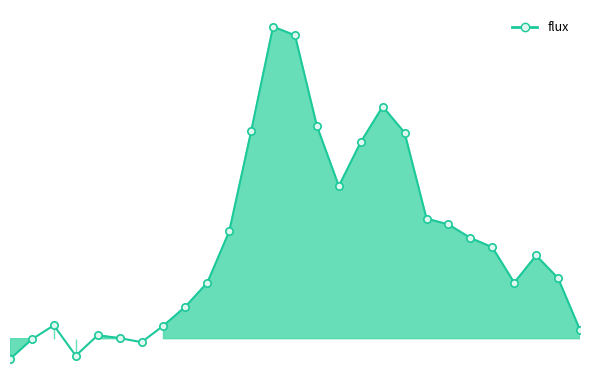

Approximately how many times larger is the value at 10 compared to 14?

0.5